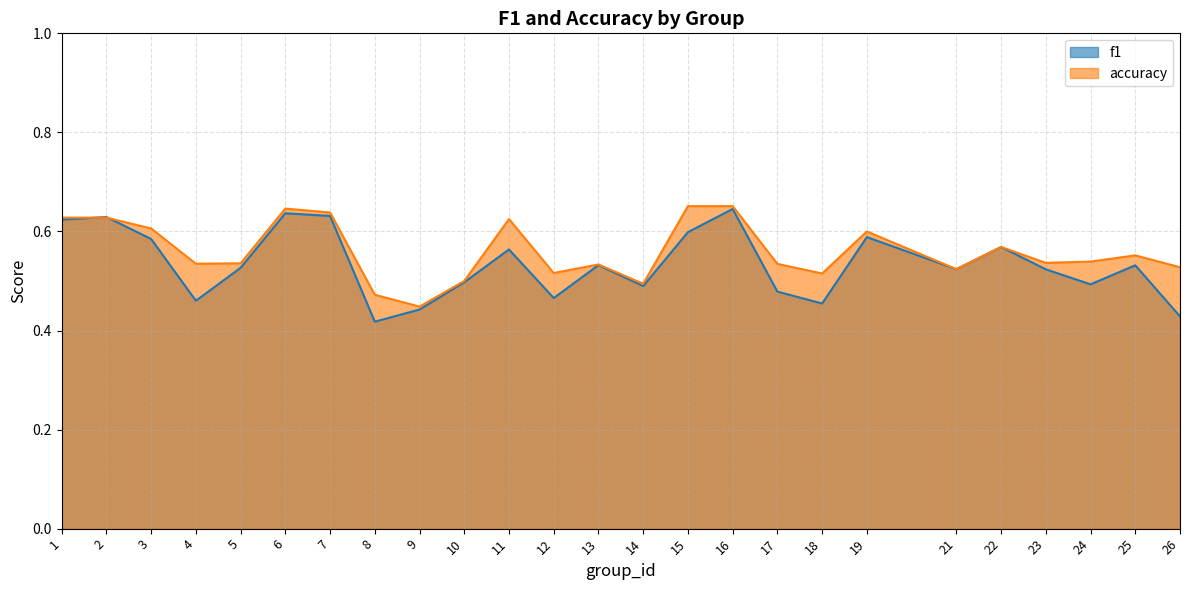

Between 26 and 1, which is larger?

1